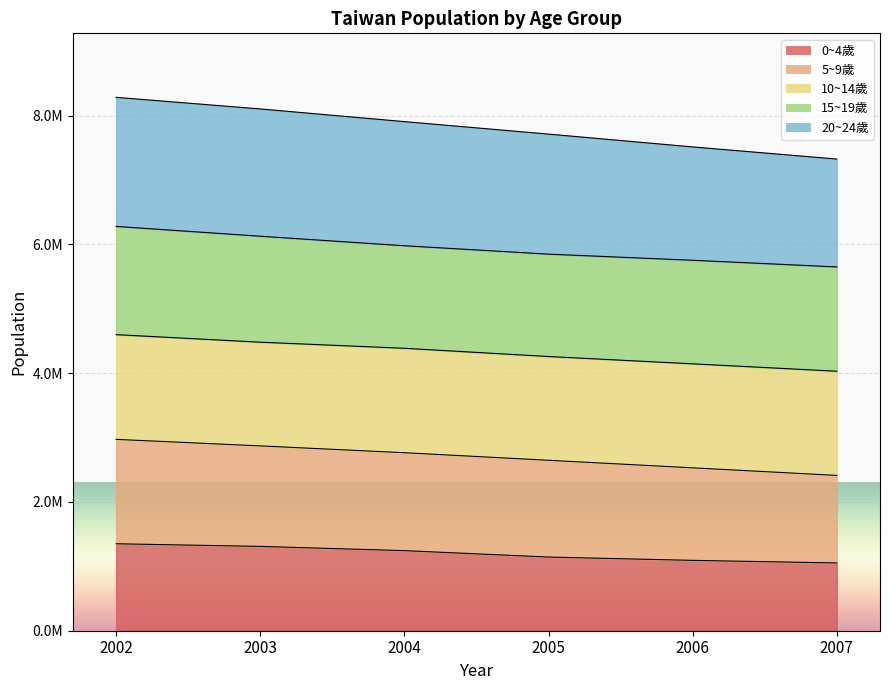

Which series has the largest total across all categories?

20~24歲